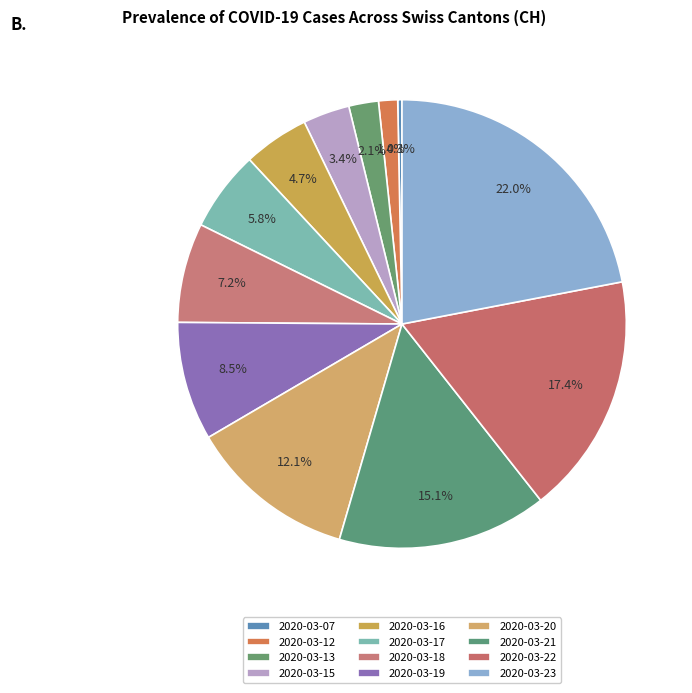

How many segments does this pie chart have?

12